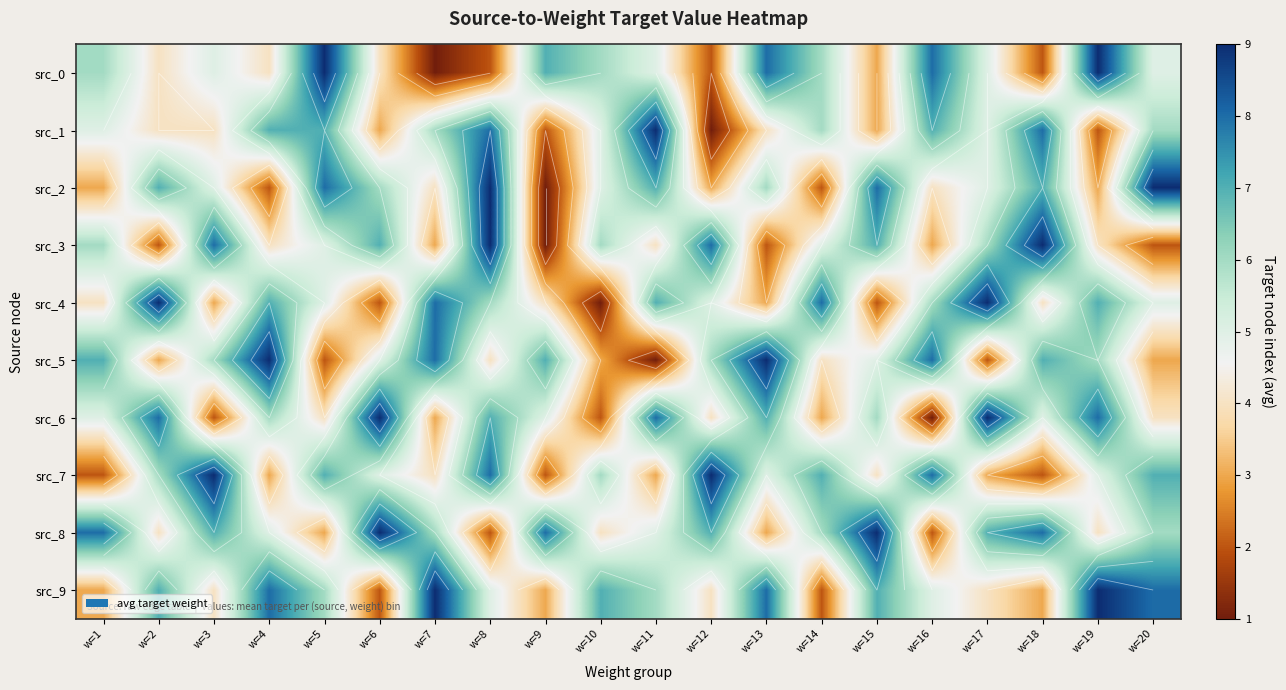

What is the sum of all src_5 values?

105